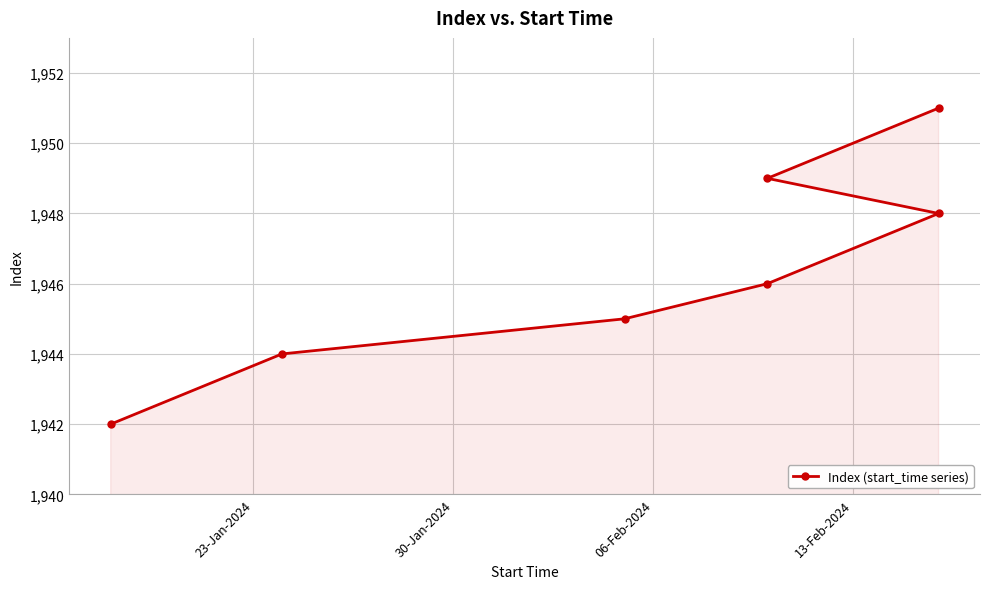

What is the difference between the maximum and minimum values?

9